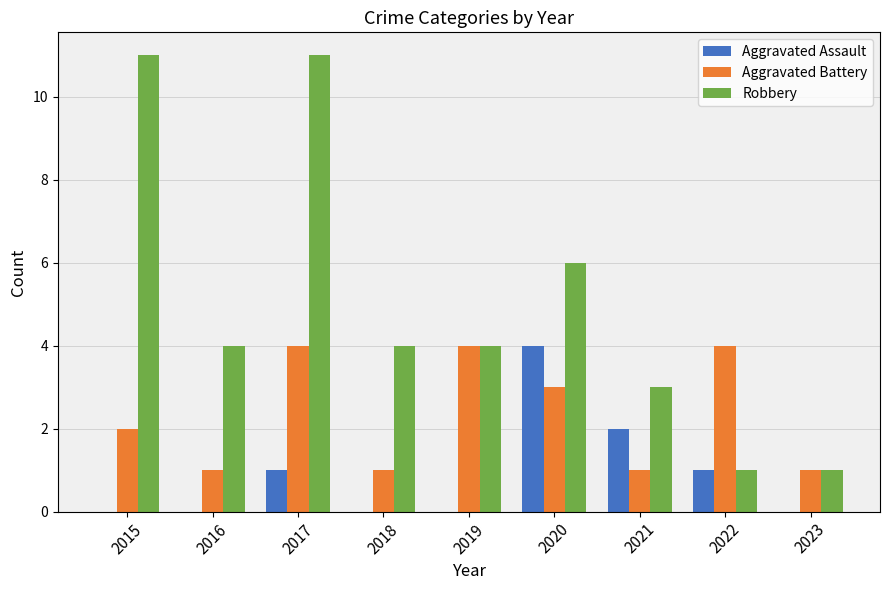

What is the maximum value for Aggravated Battery?

4